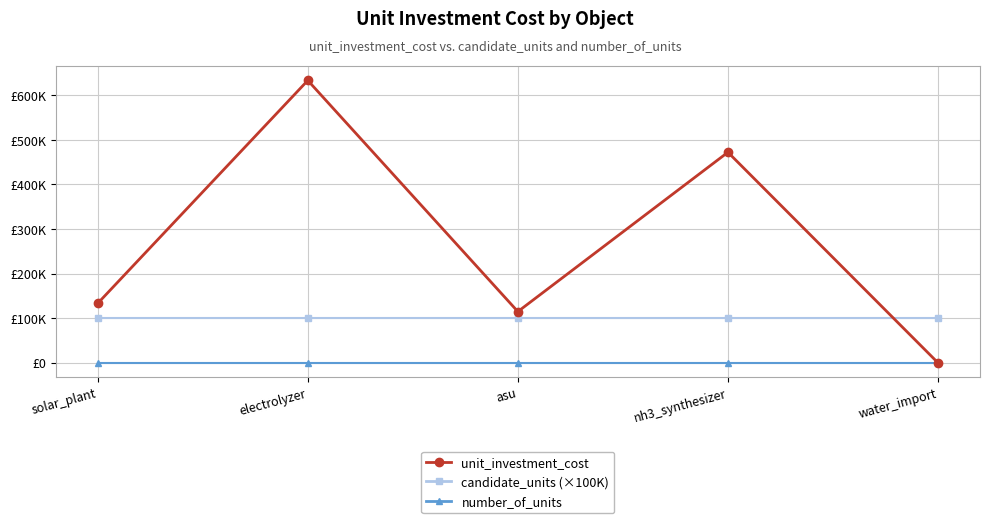

True or false: number_of_units and unit_investment_cost intersect in this chart.

False